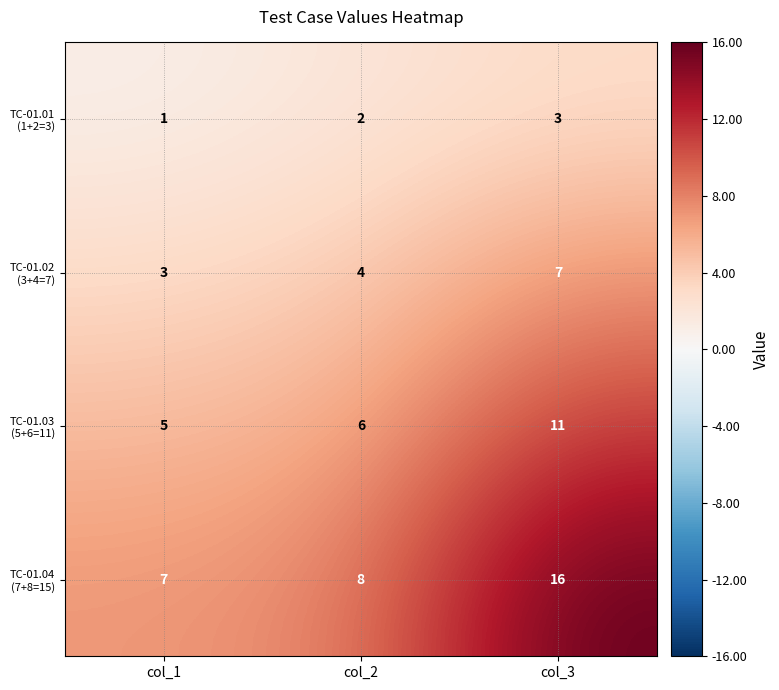

At how many categories does at least one series exceed 14?

1